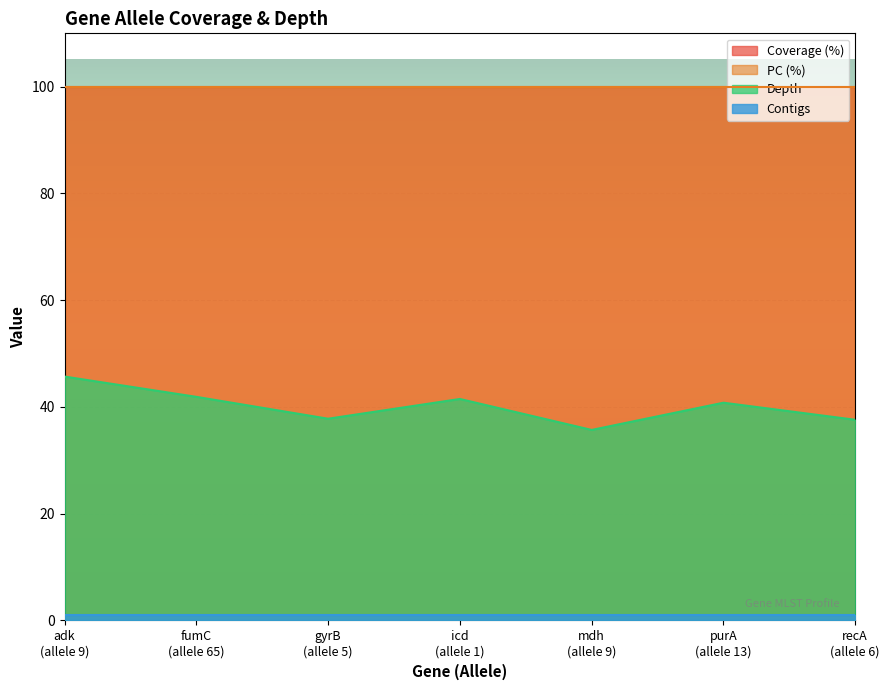

Which has a higher value, 9 or 5?

5